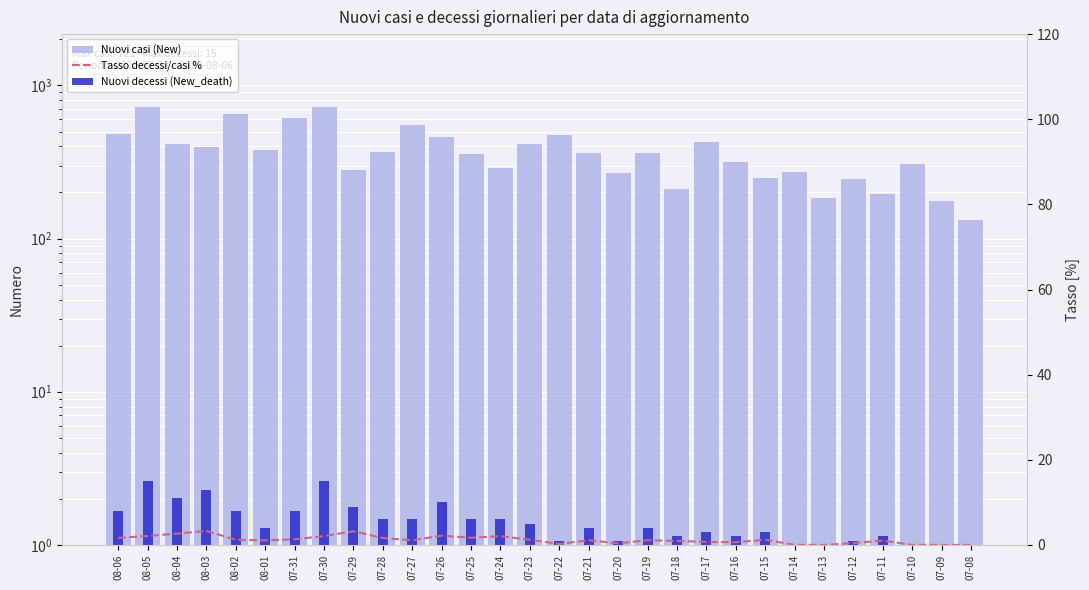

Is it true that Tasso decessi/casi % equals 0.0 at 07-08?

True